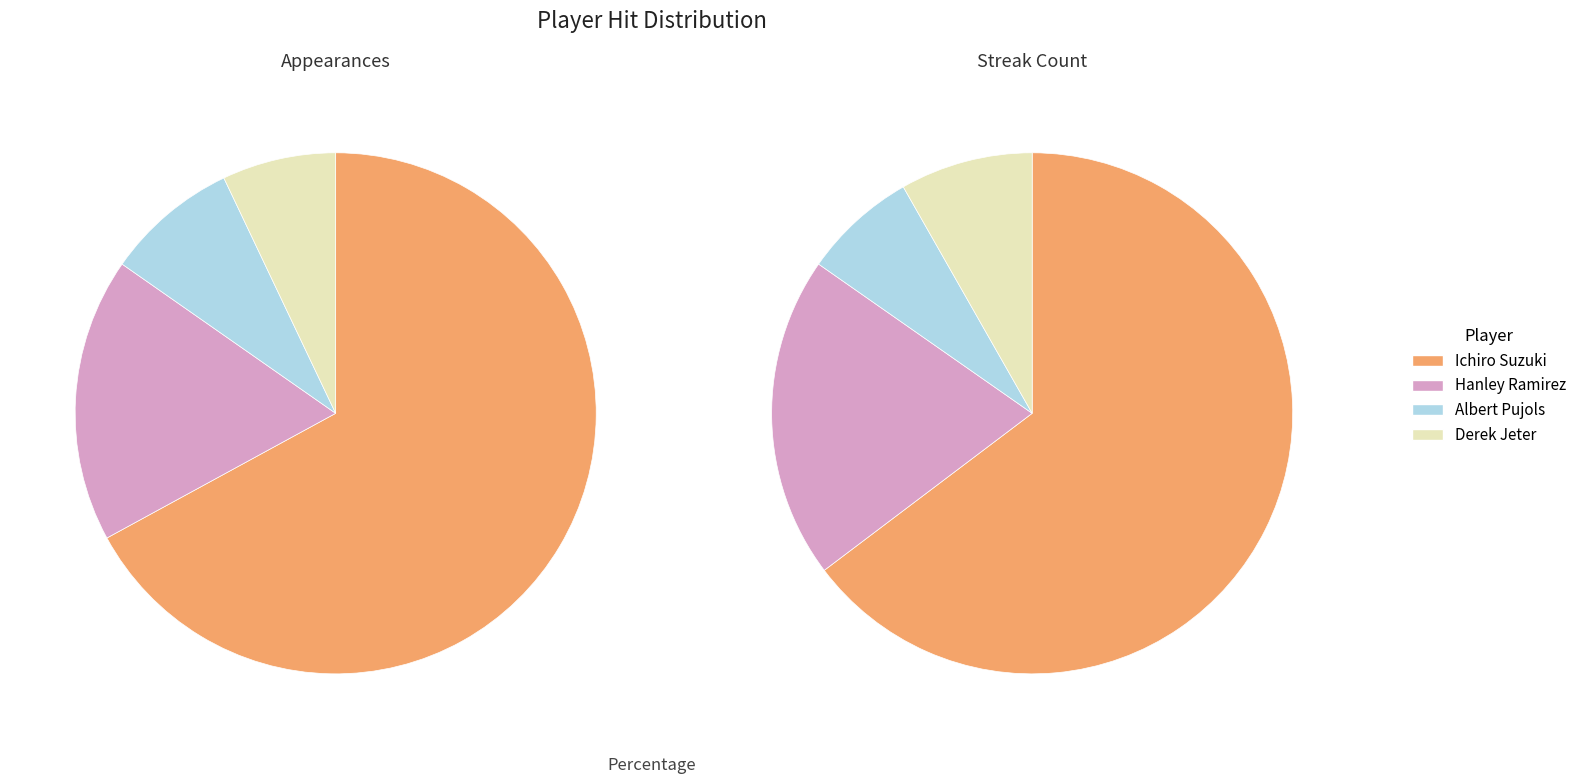

Which category accounts for the majority?

Ichiro Suzuki